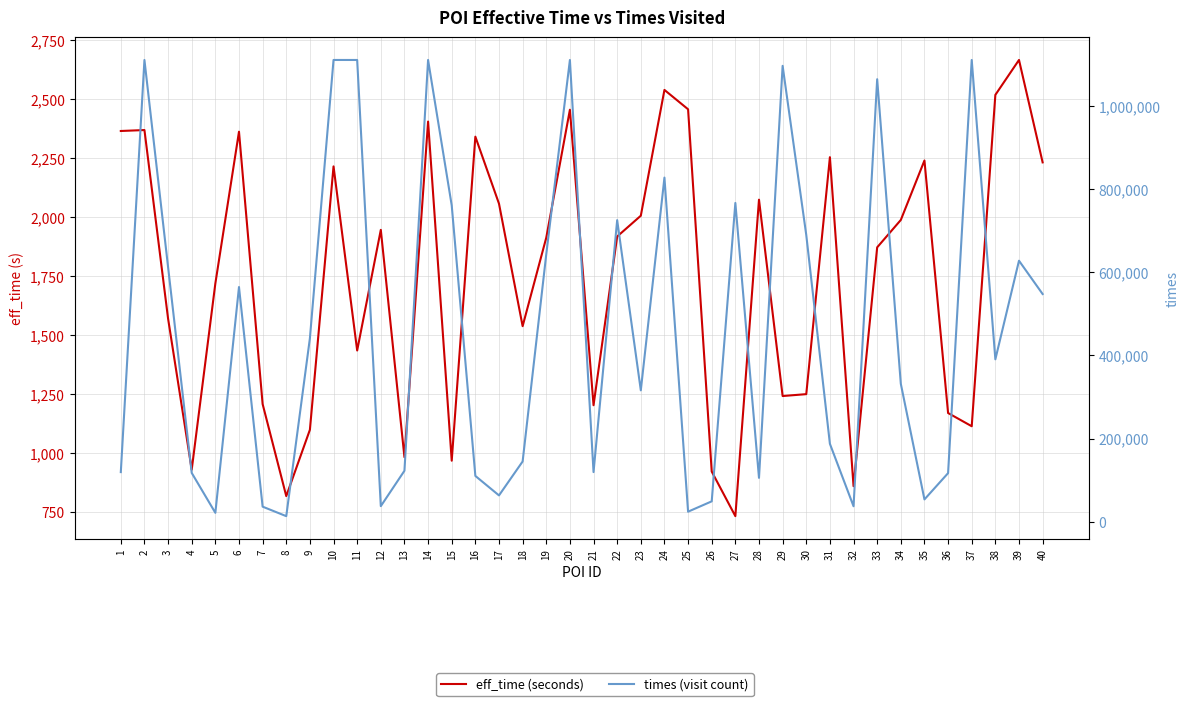

What is the total value across all series at 11?

1112460